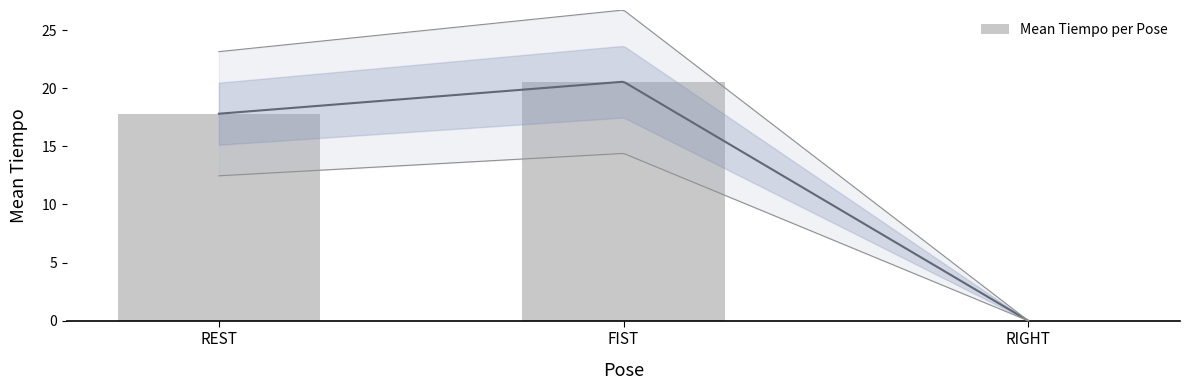

Reading right to left, transcribe all the data shown in this chart.

RIGHT=0.0	FIST=20.6	REST=17.8